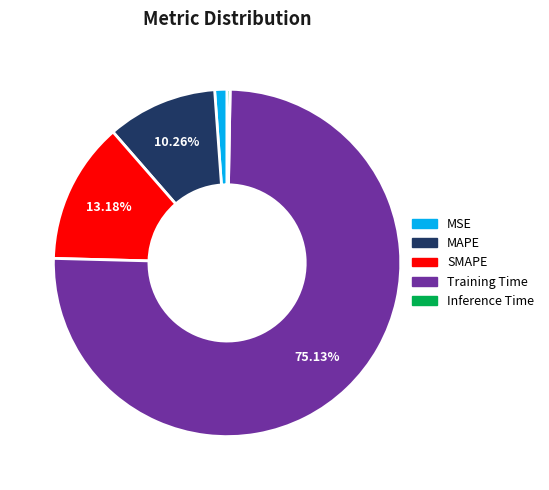

Is the sum of SMAPE and MAPE greater than half?

No